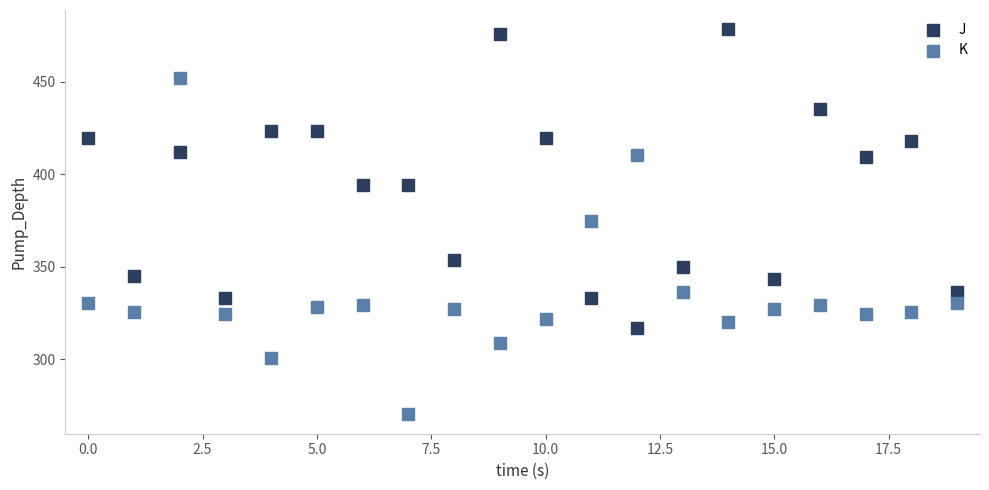

In the K series, what Y value is closest to 361?

374.7